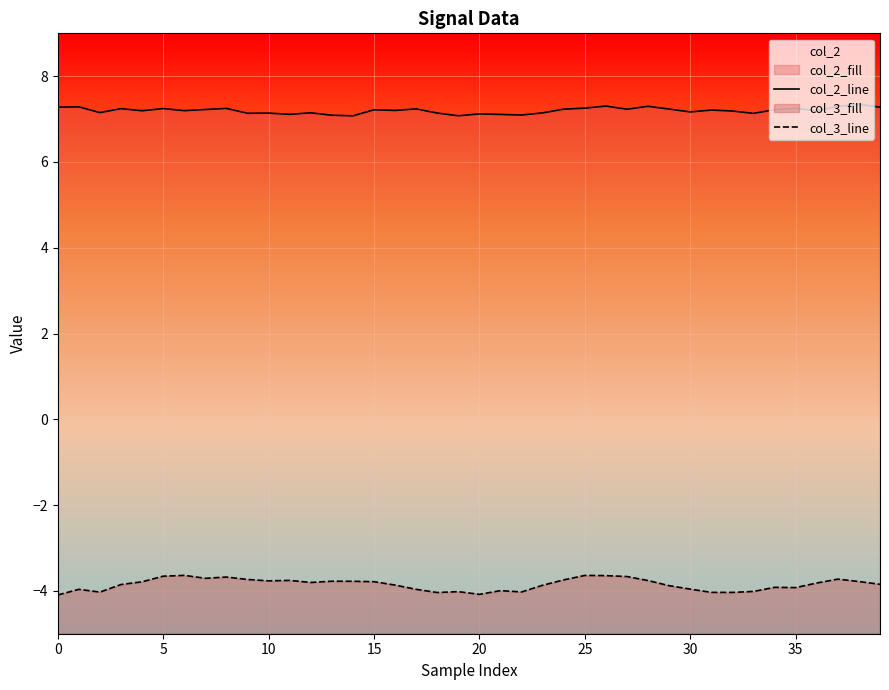

Does the chart display data point markers on the line(s)?

No